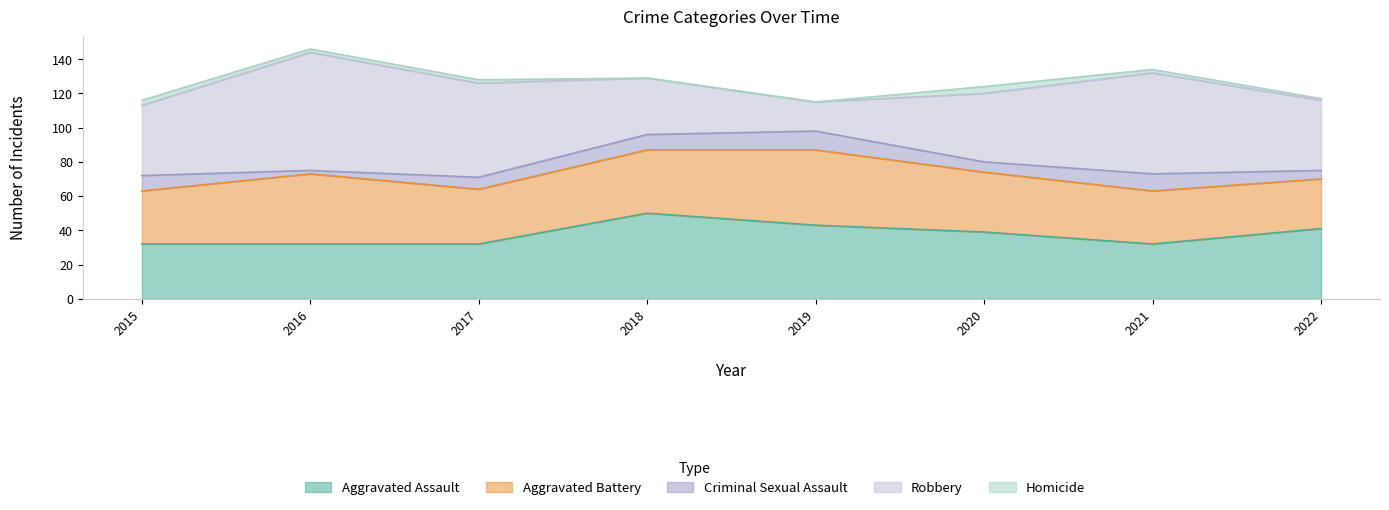

Count the number of data series in this chart.

5